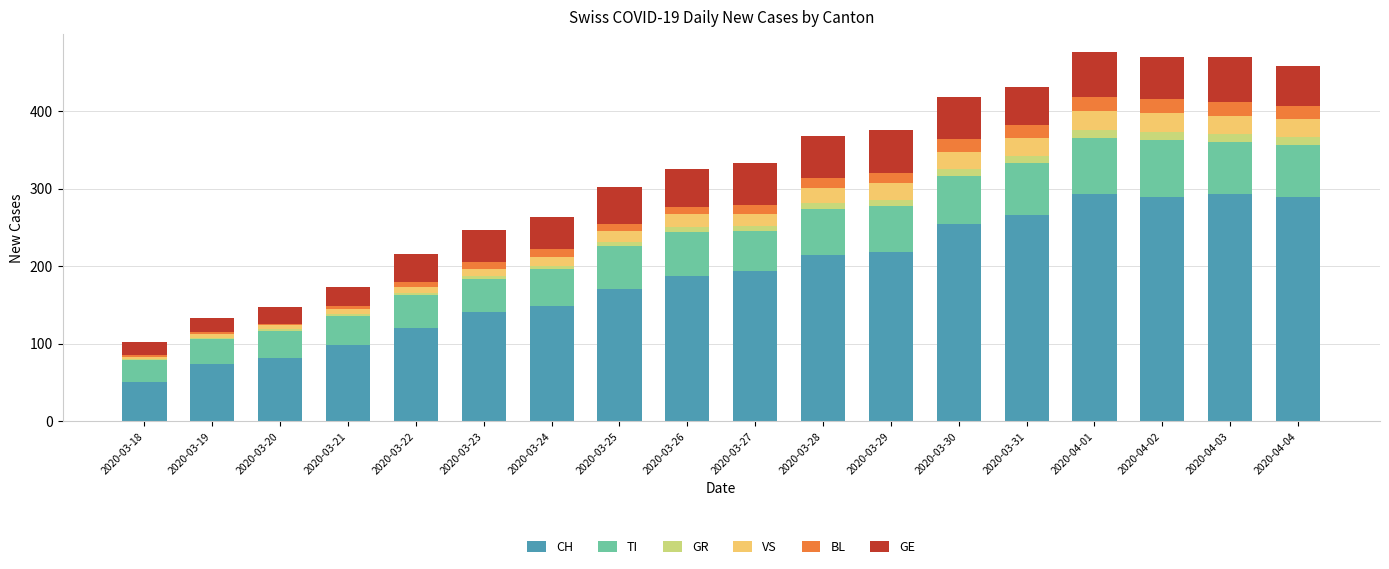

What is the difference between the maximum and minimum values in the CH series?

243